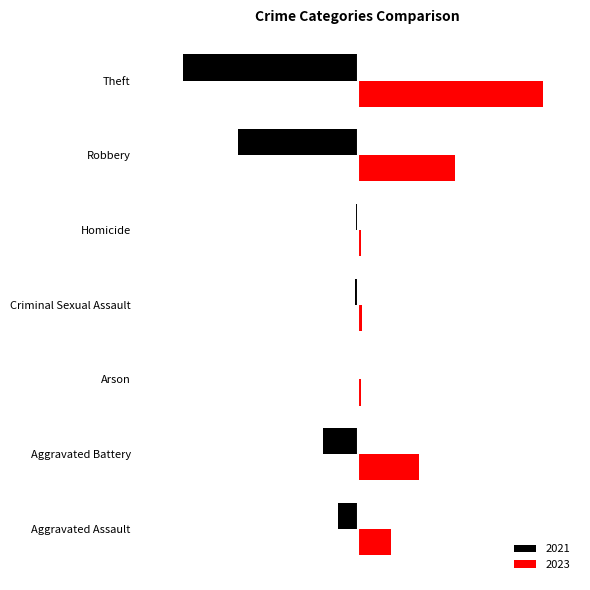

What are all the series names shown in the legend?

2021, 2023